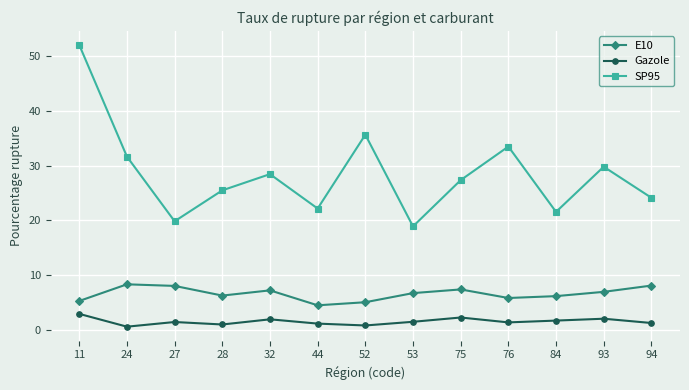

At 52, list the series in order from largest to smallest.

SP95, E10, Gazole